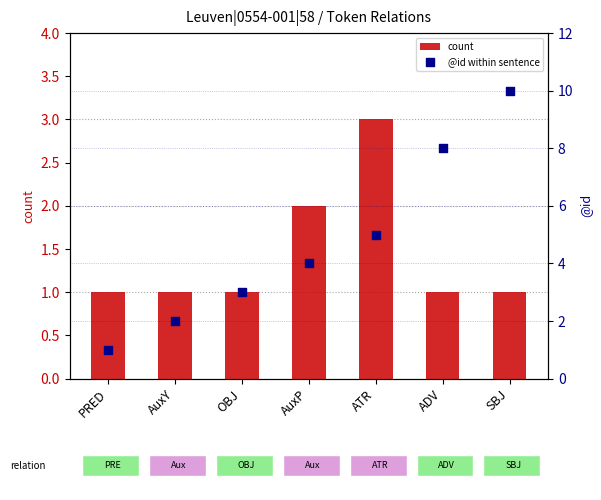

At how many categories does at least one series exceed 8?

1